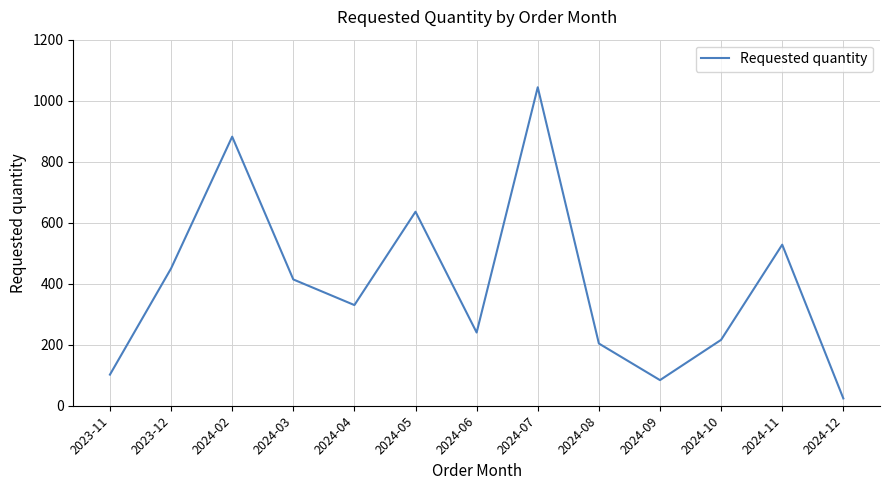

What is the smallest value displayed?

24